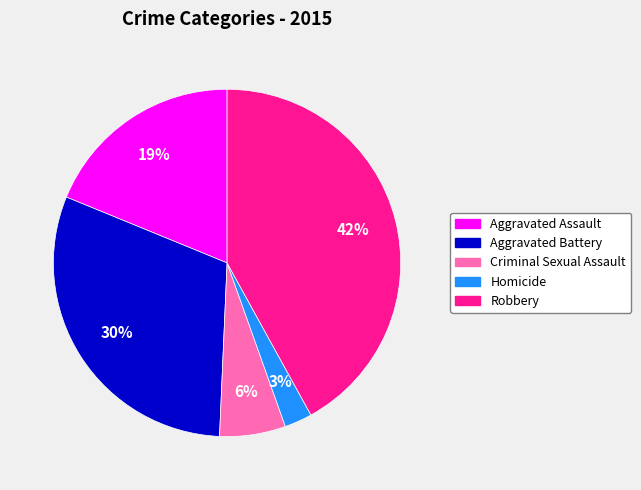

Between Aggravated Assault and Homicide, which is larger?

Aggravated Assault